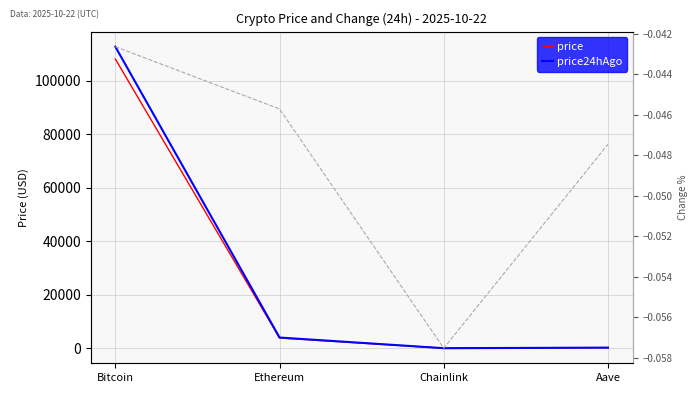

True or false: price24hAgo and Change24hAgoPct intersect in this chart.

False